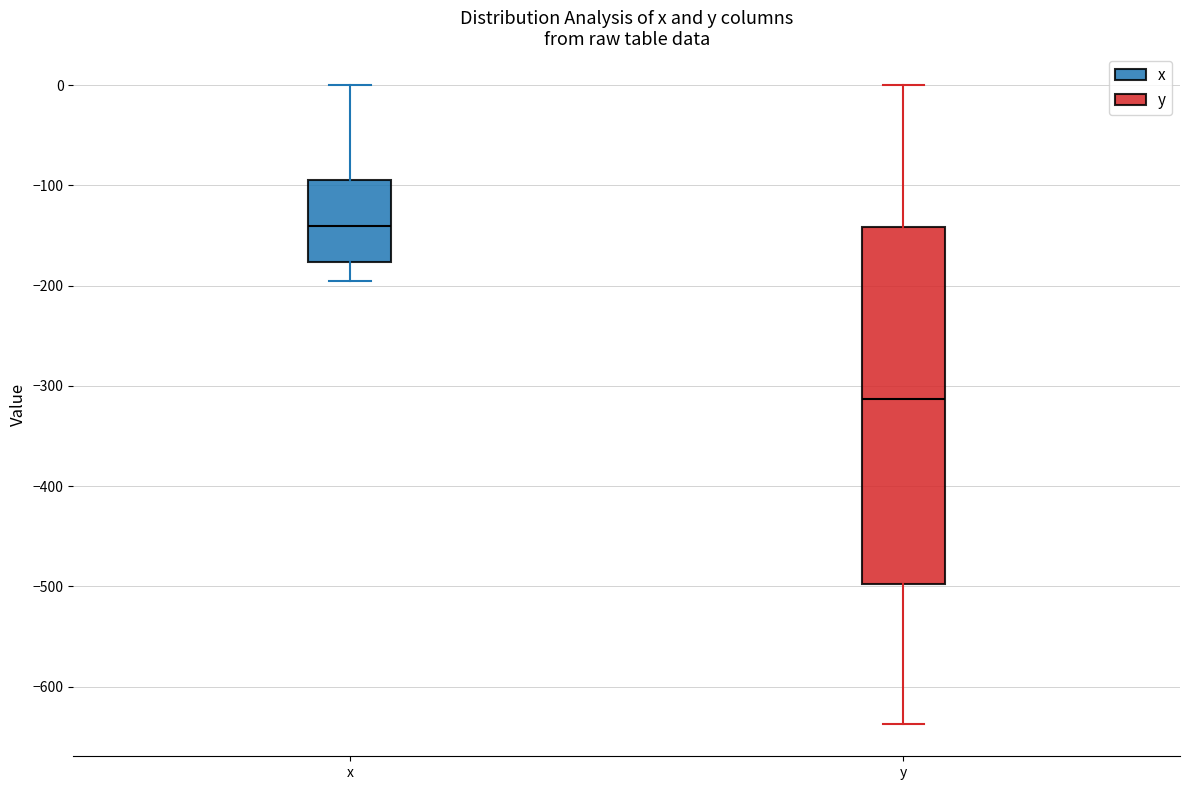

Comparing the boxes themselves (not the whiskers), which one is the tallest?

y